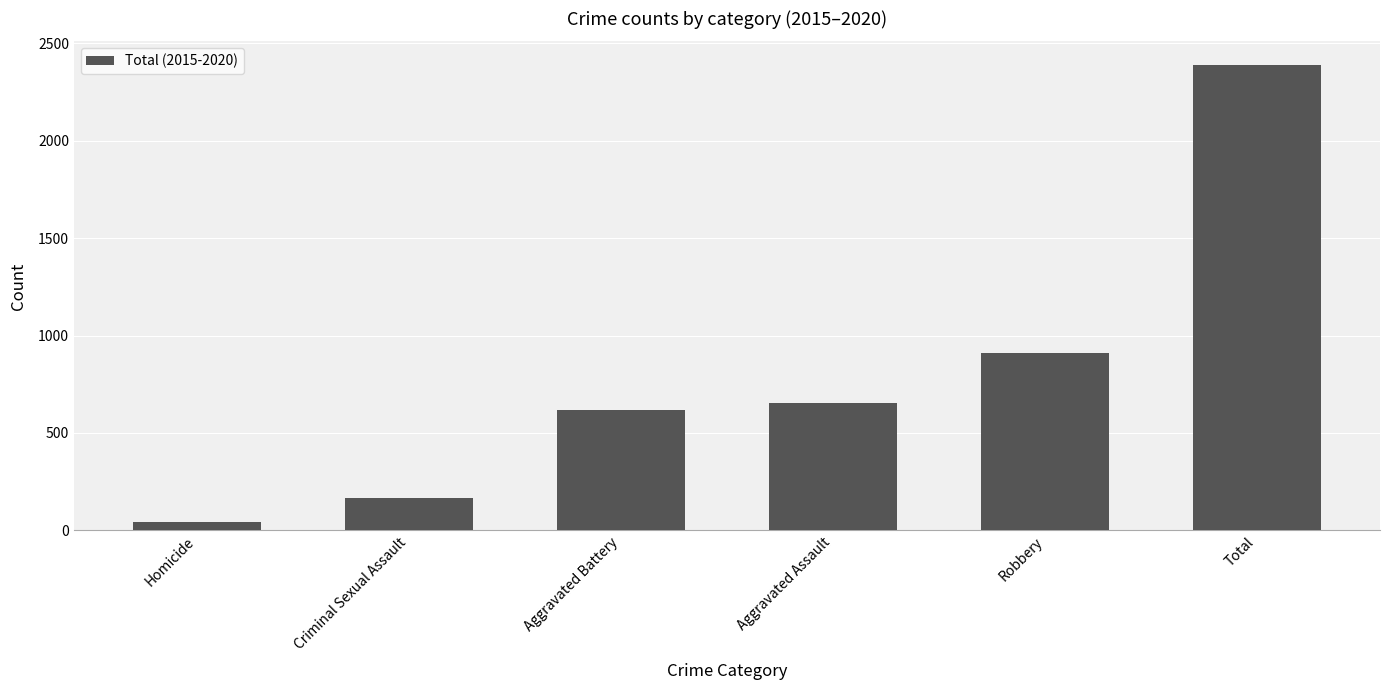

Where is the data nearest to the value 1215?

Robbery